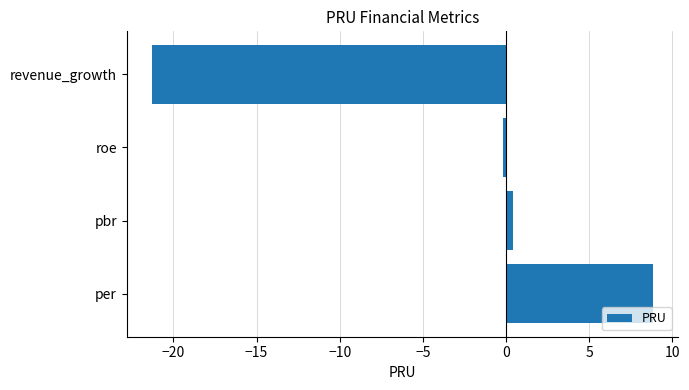

How many negative values are there?

2